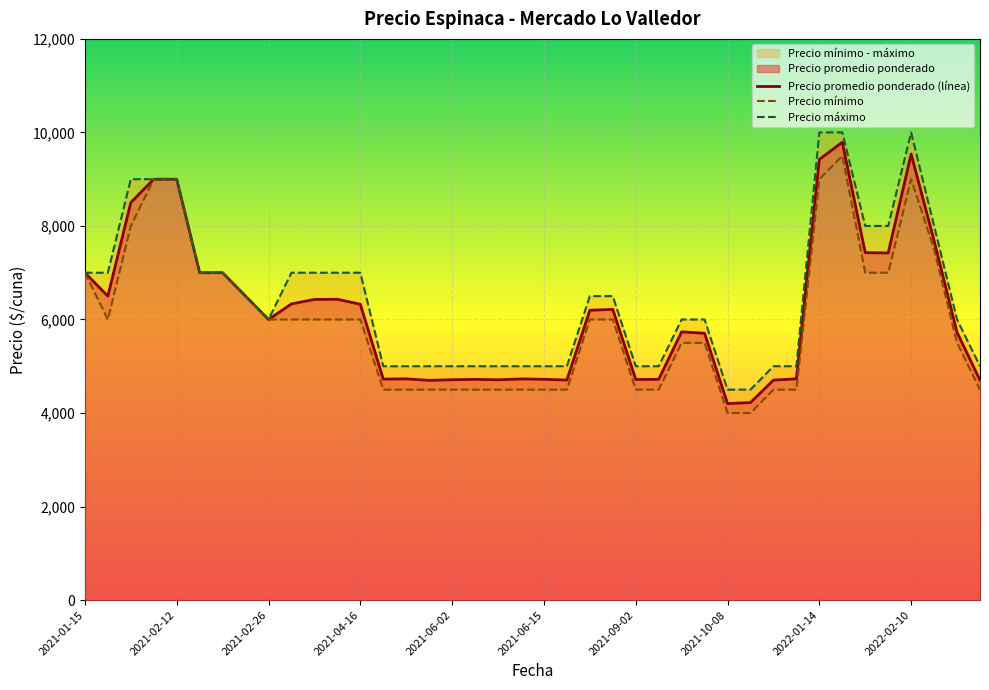

What is the minimum value for Precio promedio ponderado (línea)?

4202